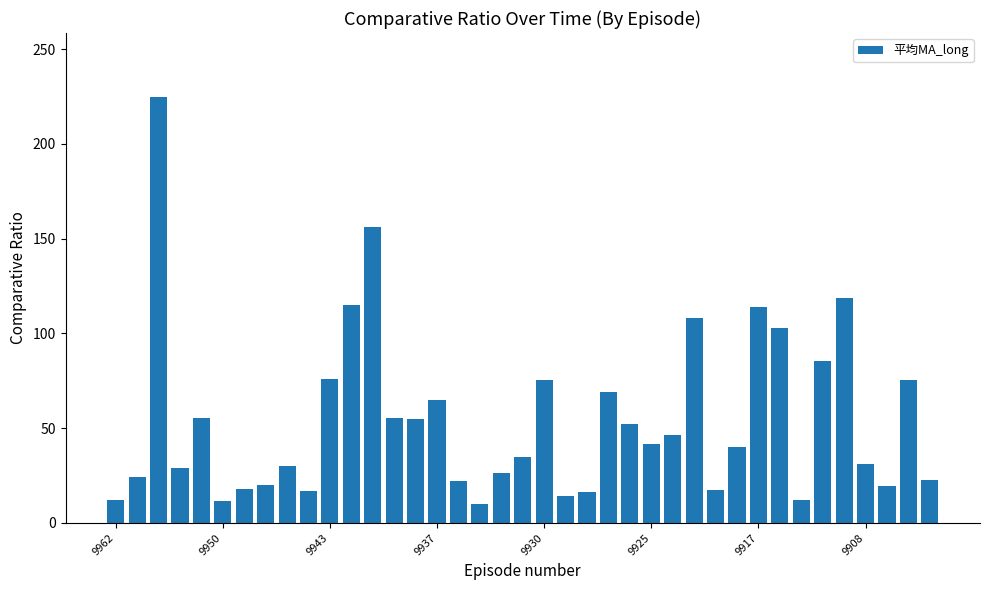

What is the value of the 14th bar from the left?

55.4